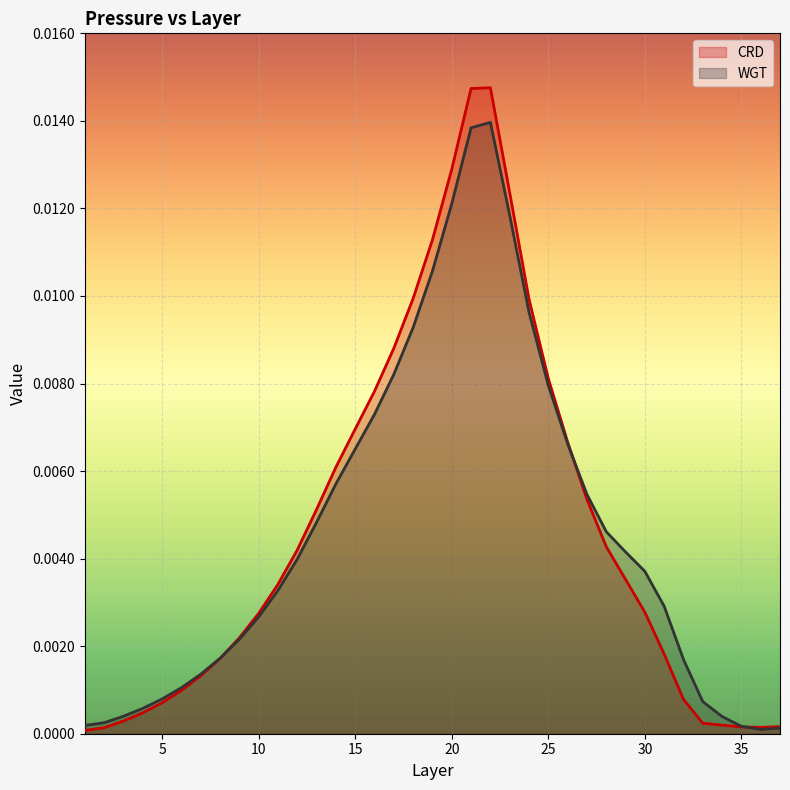

At 29, list the series in order from smallest to largest.

CRD, WGT